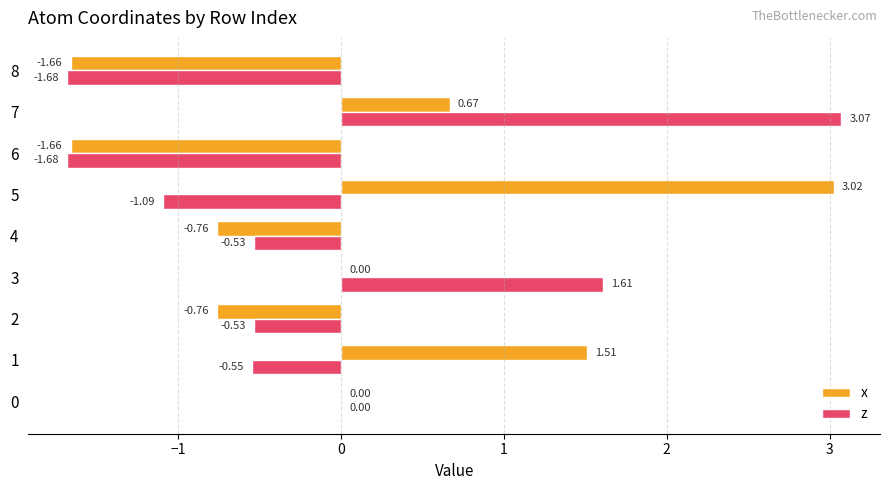

Between 0 and 7, which series saw the biggest shift?

z